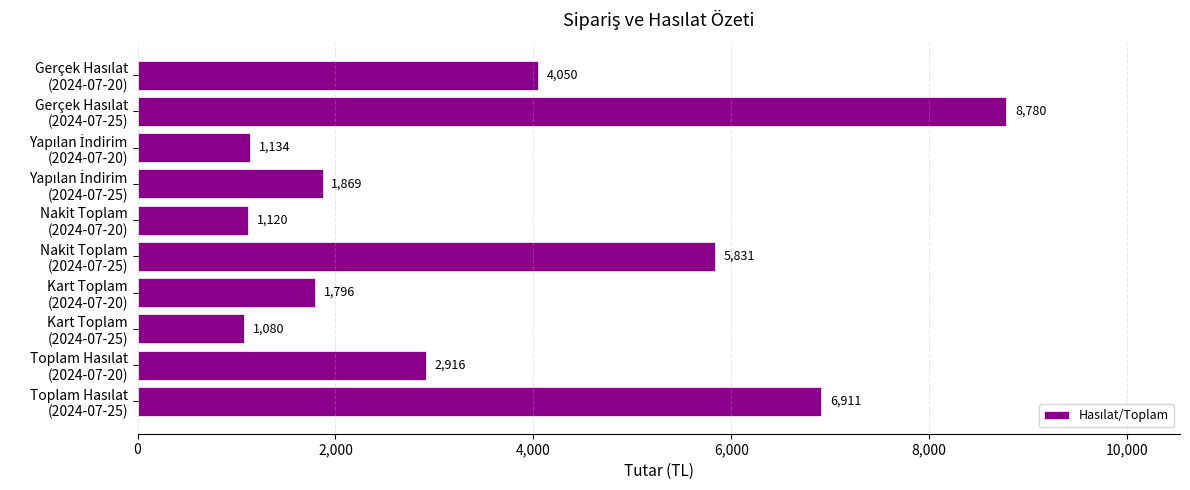

Reading top to bottom, what are all the values shown in this chart?

4050	8780	1134	1869	1120	5831	1796	1080	2916	6911